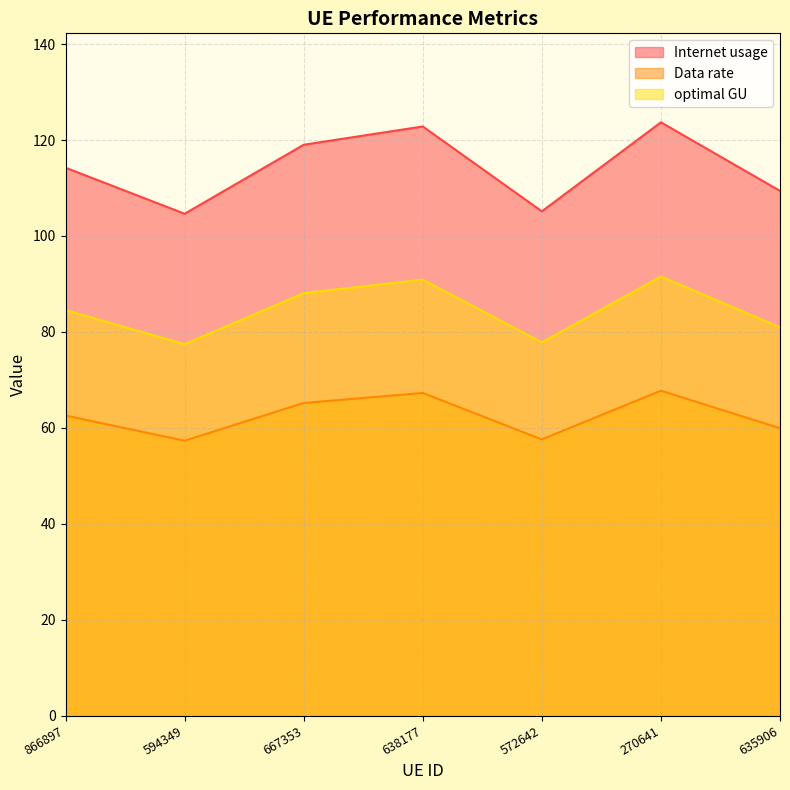

Which has a higher value, 866897 or 572642?

866897